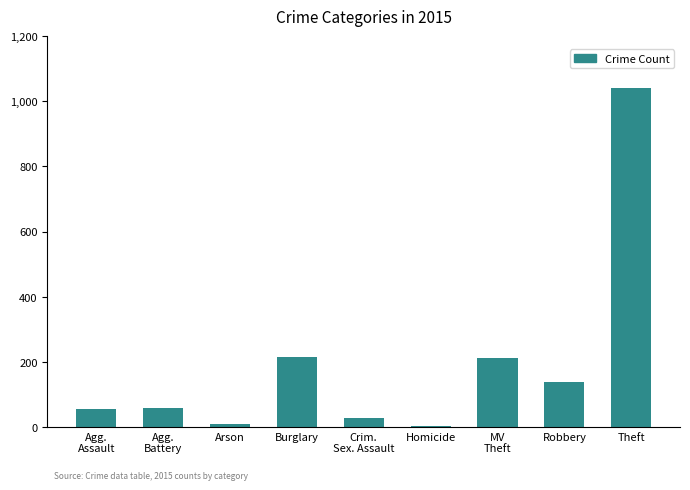

What is the greatest value displayed?

1041